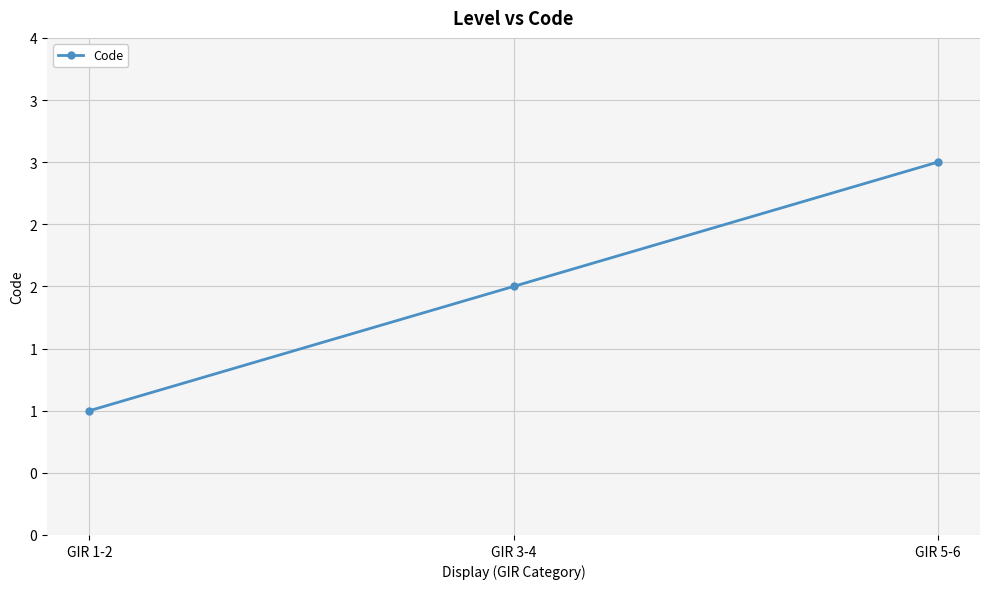

What is the difference between the maximum and minimum values?

2